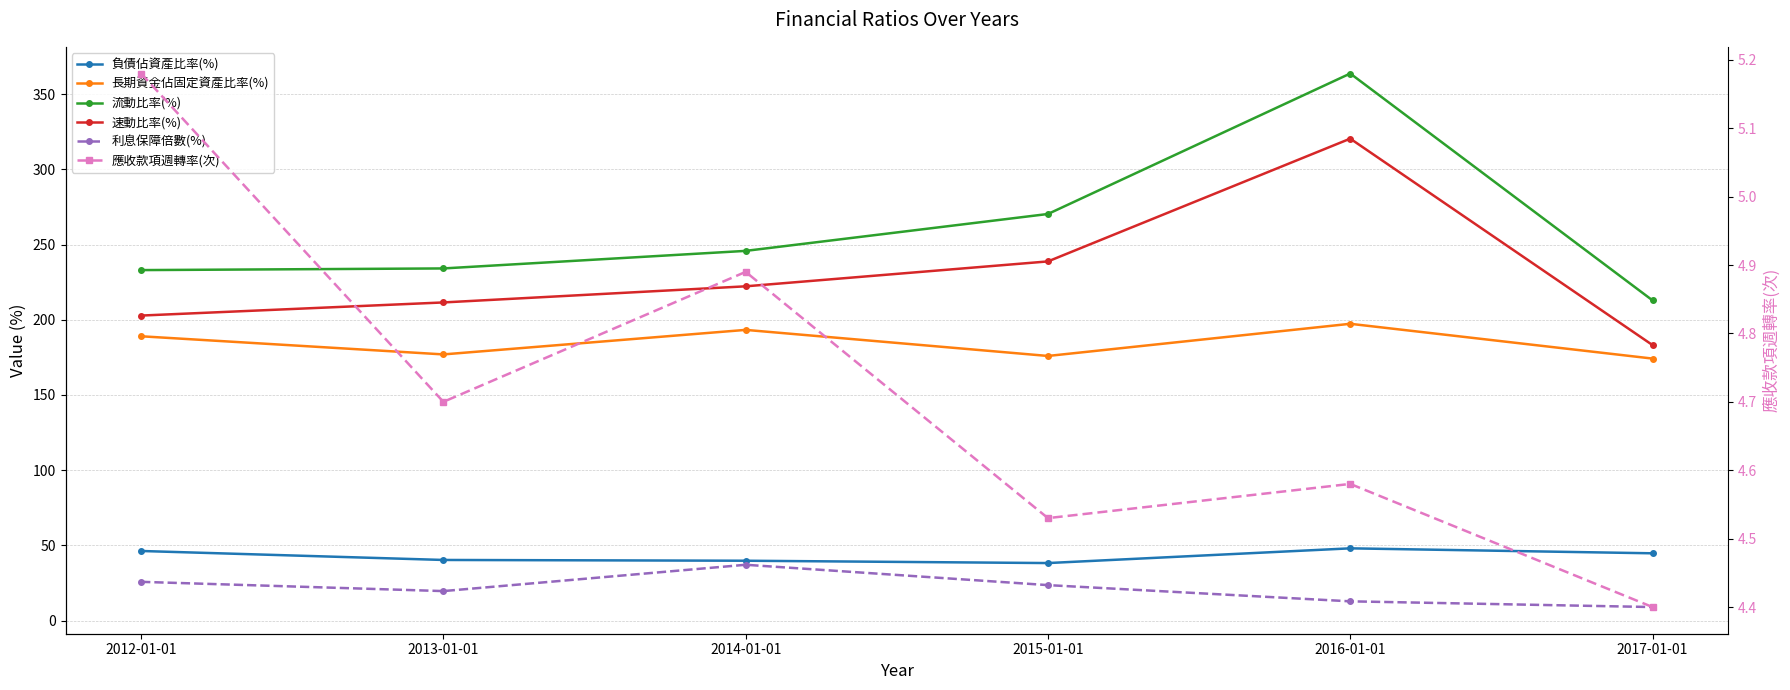

What is the average value of the 速動比率(%) series?

229.8